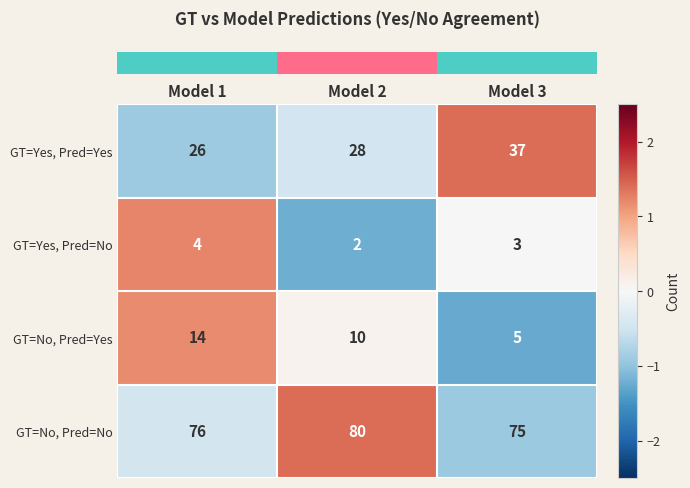

Reading left to right, list all the values displayed in this chart.

GT=Yes, Pred=Yes: 26	28	37
GT=Yes, Pred=No: 4	2	3
GT=No, Pred=Yes: 14	10	5
GT=No, Pred=No: 76	80	75